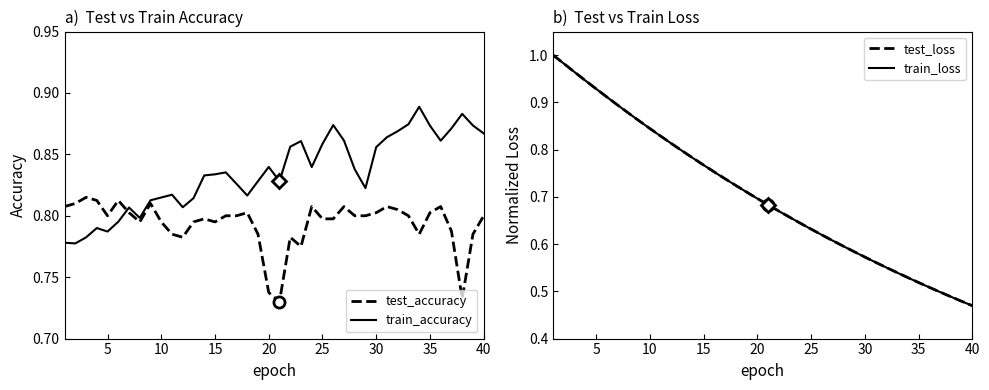

True or false: test_accuracy and train_accuracy intersect in this chart.

True